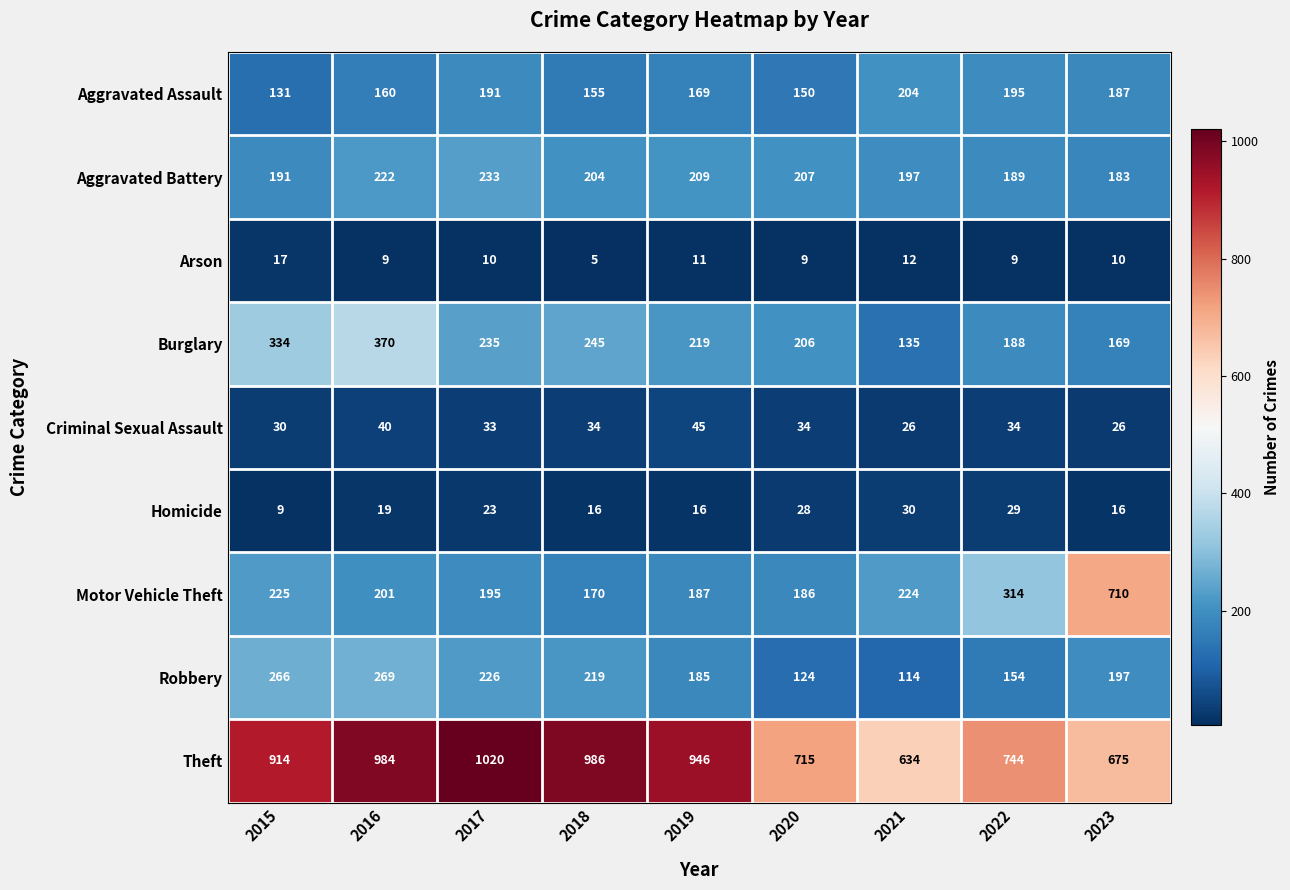

At which category does the chart reach its minimum across all series?

2018